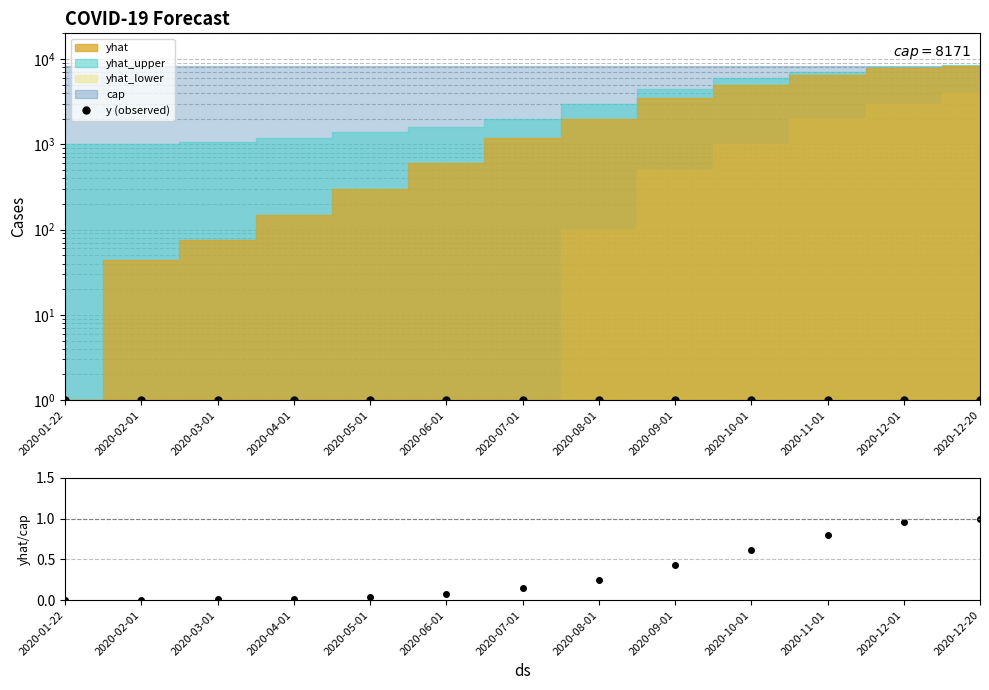

Reading right to left, list all the values displayed in this chart.

y (observed): 1.0	1.0	1.0	1.0	1.0	1.0	1.0	1.0	1.0	1.0	1.0	1.0	1.0
yhat/cap: 1.0	1.0	0.8	0.6	0.4	0.2	0.1	0.1	0.0	0.0	0.0	0.0	0.0